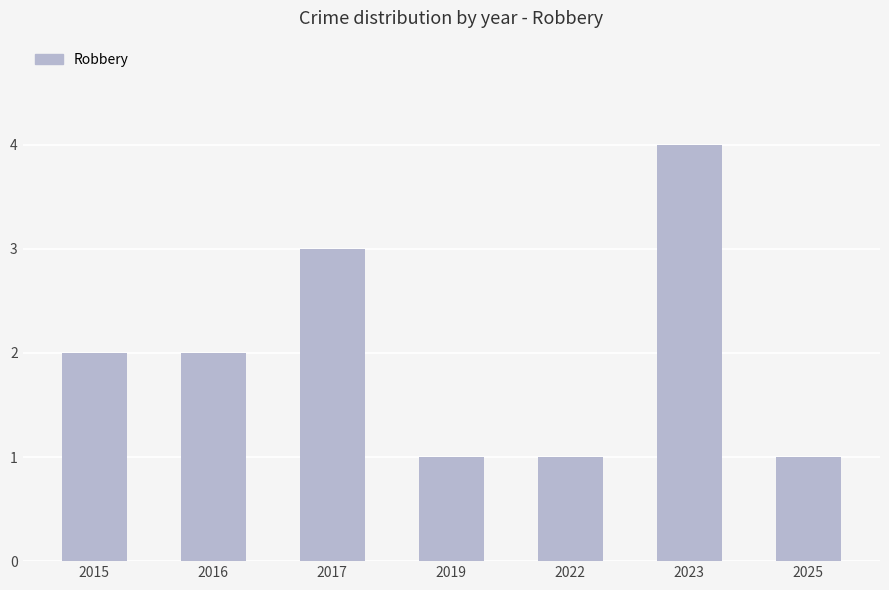

Reading left to right, transcribe all the data shown in this chart.

2015=2	2016=2	2017=3	2019=1	2022=1	2023=4	2025=1